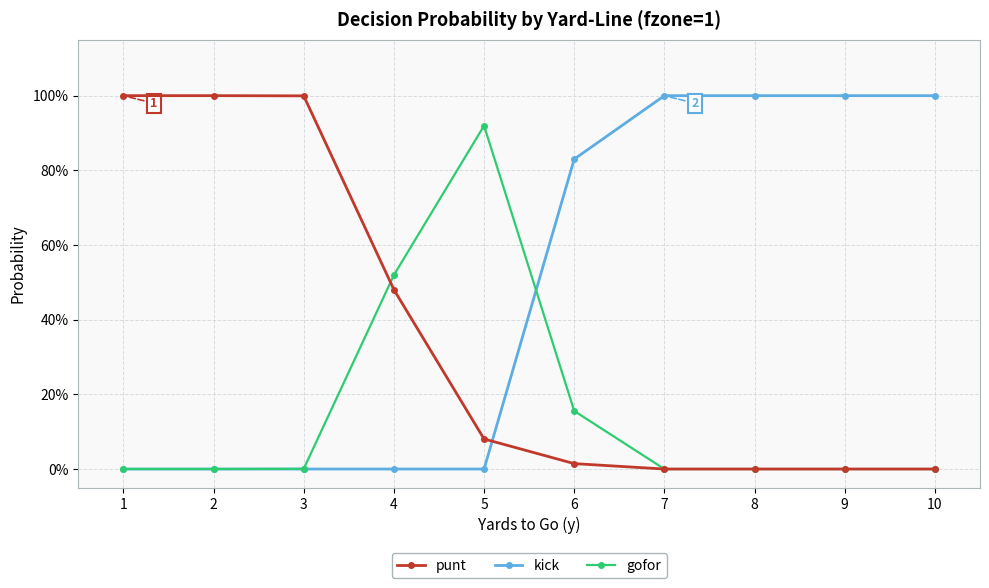

Reading left to right, transcribe all the data shown in this chart.

punt: 1.0	1.0	1.0	0.5	0.1	0.0	0.0	0.0	0.0	0.0
kick: 0.0	0.0	0.0	0.0	0.0	0.8	1.0	1.0	1.0	1.0
gofor: 0.0	0.0	0.0	0.5	0.9	0.2	0.0	0.0	0.0	0.0